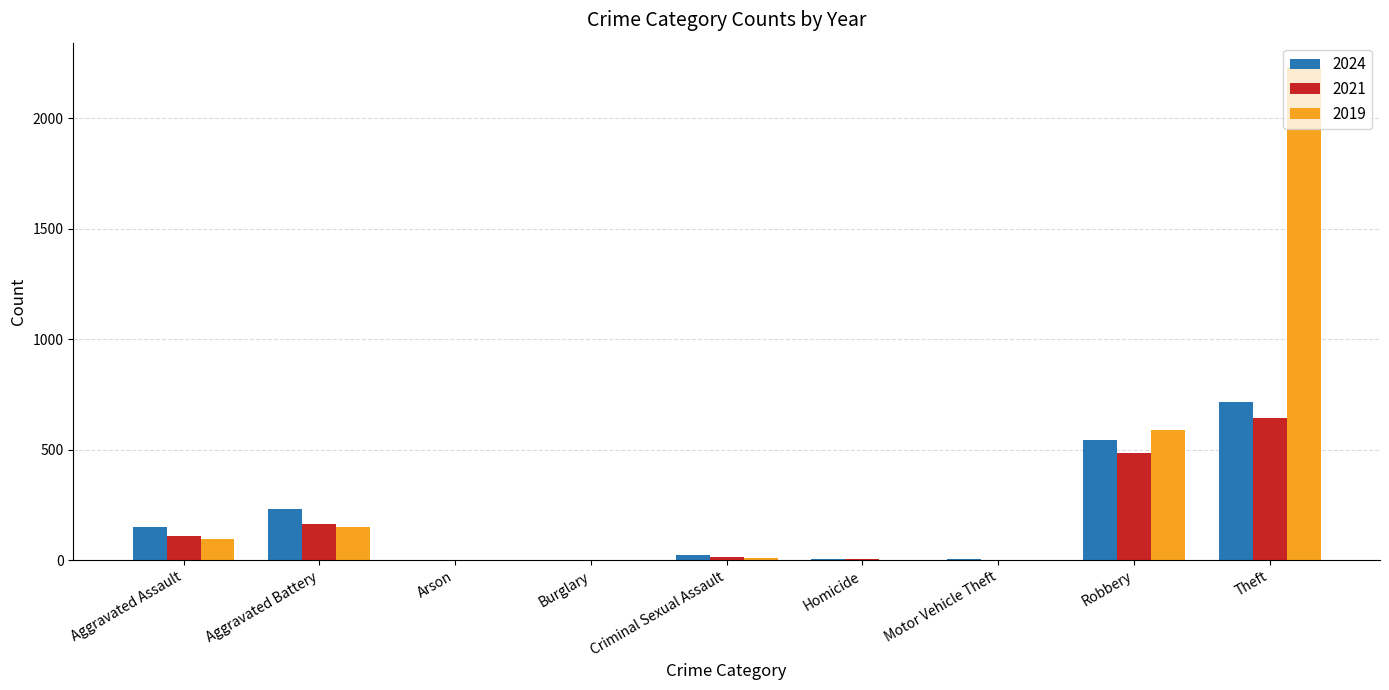

What are all the series names shown in the legend?

2024, 2021, 2019